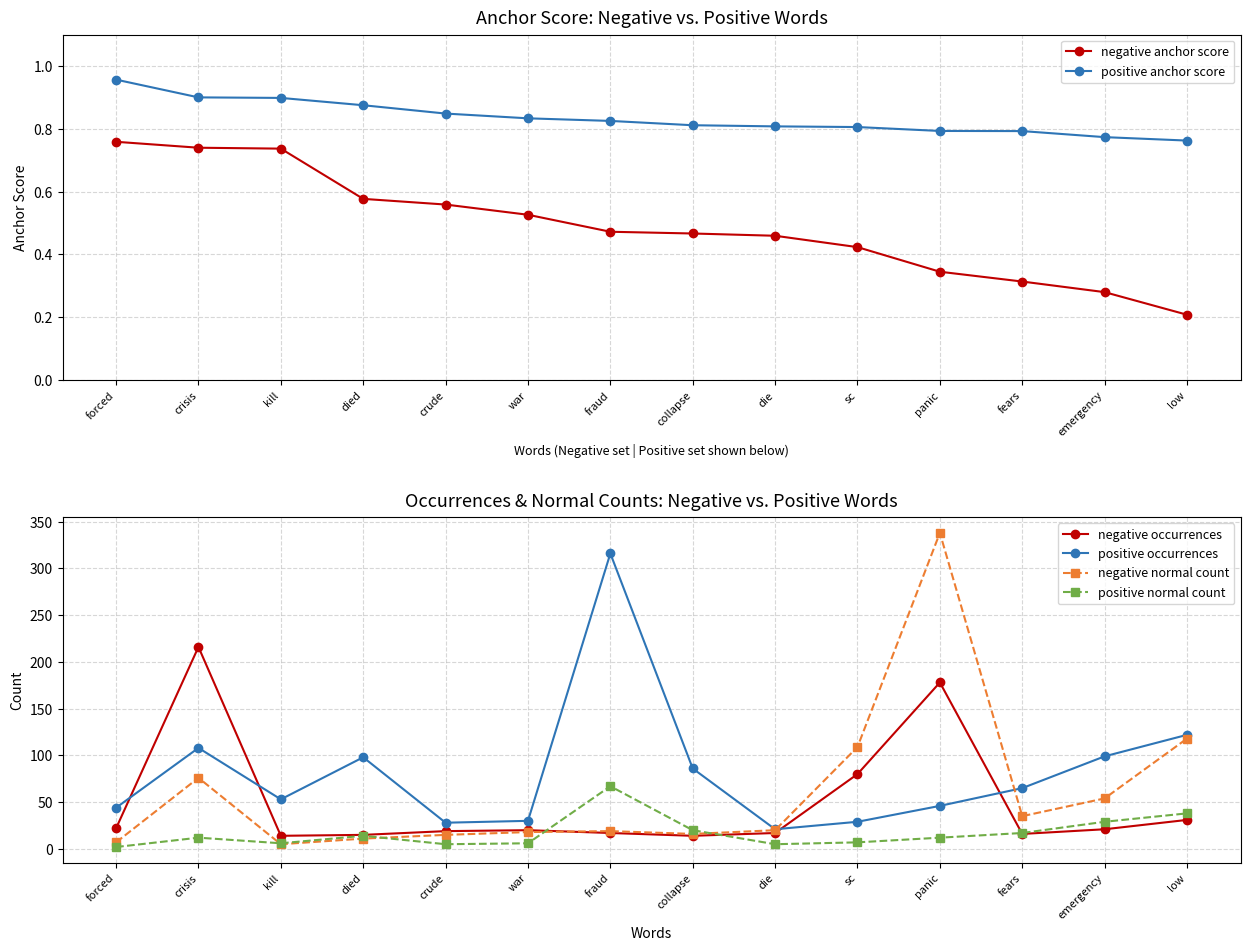

Where is negative normal count nearest to the value 171?

low